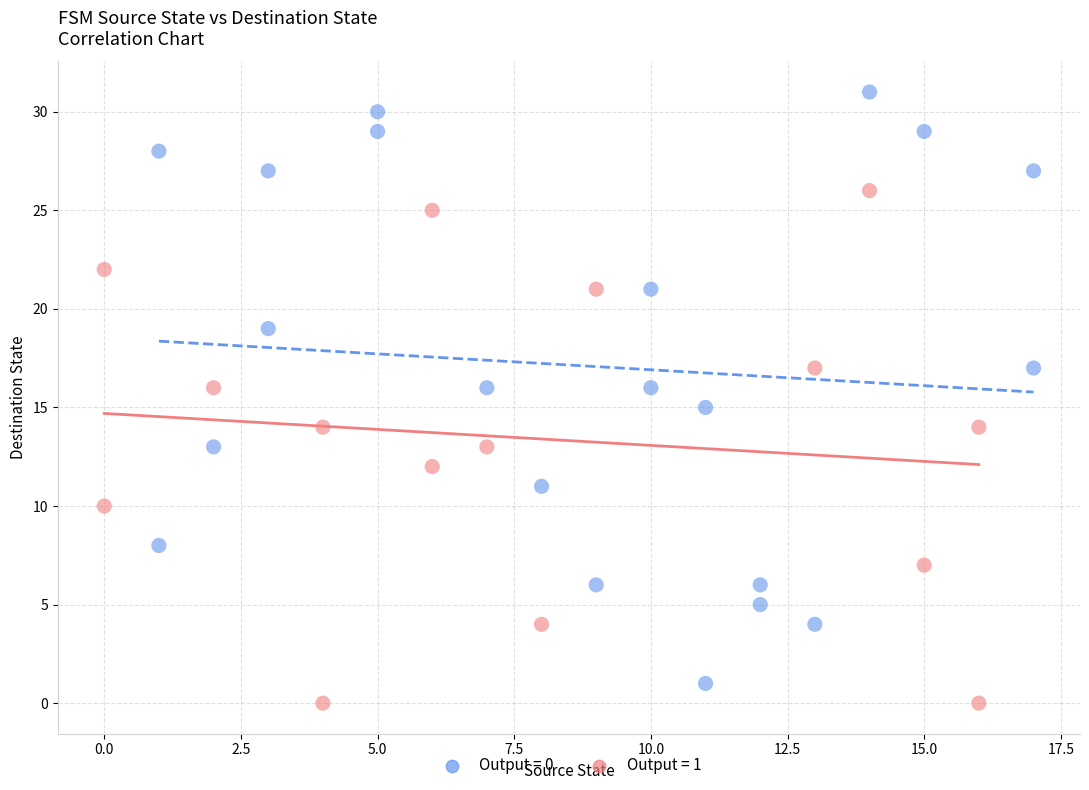

Which series contains the highest Y value?

Output = 0